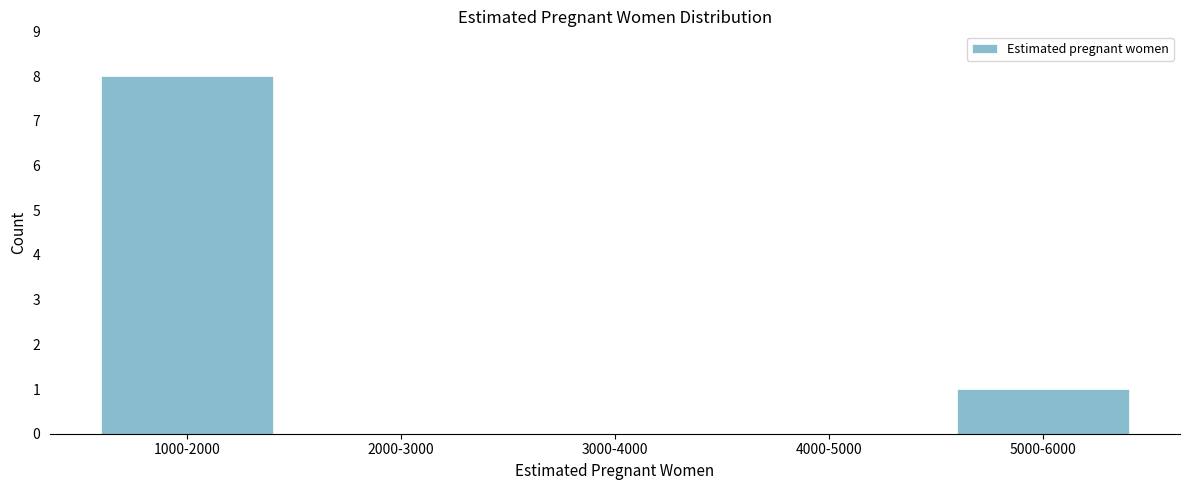

Reading right to left, what are all the values shown in this chart?

5000-6000=1	4000-5000=0	3000-4000=0	2000-3000=0	1000-2000=8